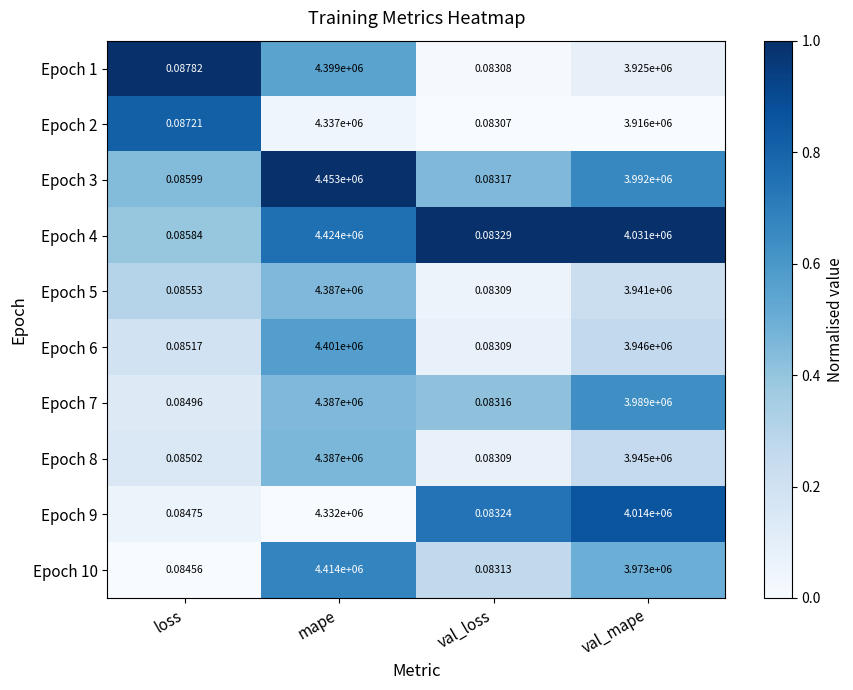

At which category is the sum across all series the highest?

mape